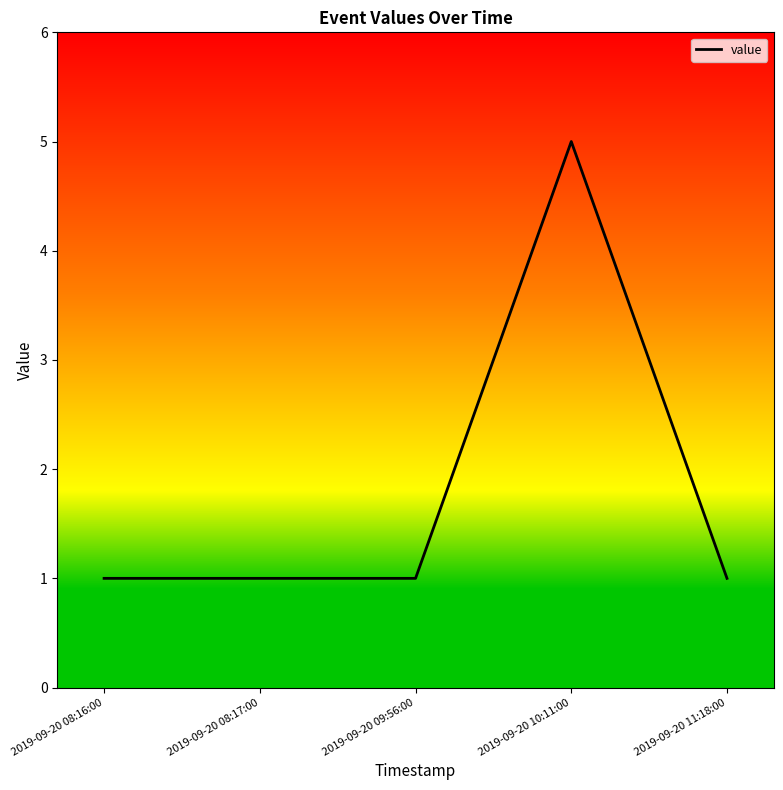

What is the maximum value shown in the chart?

5